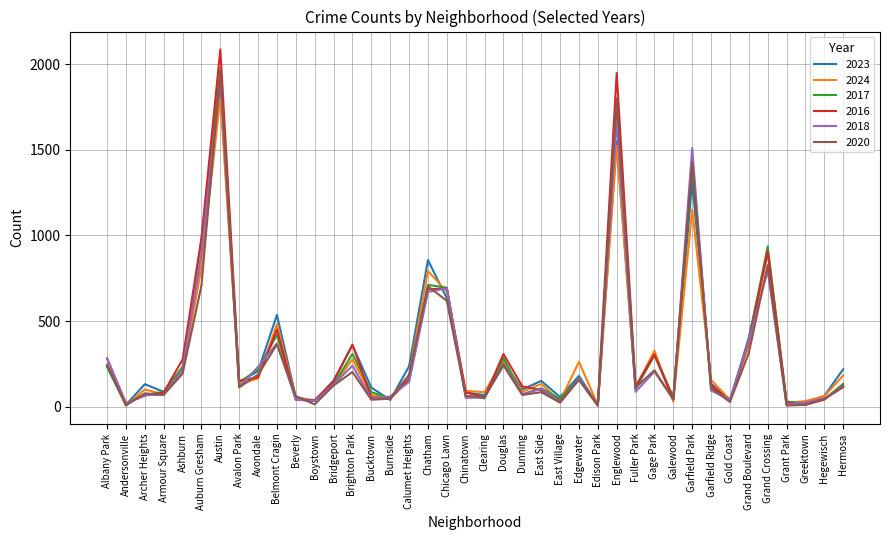

True or false: 2017 has more than 2 interior local peaks.

True